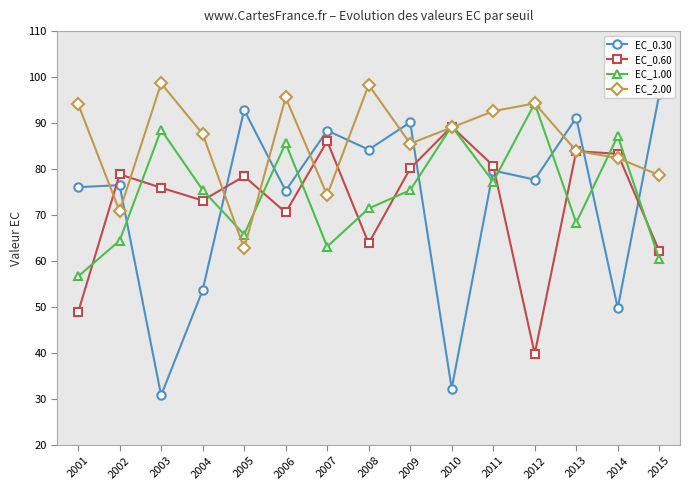

Reading left to right, list all the values displayed in this chart.

EC_0.30: 76.1	76.5	30.8	53.6	92.9	75.3	88.4	84.2	90.2	32.3	79.7	77.7	91.2	49.8	96.2
EC_0.60: 48.9	78.9	76.0	73.2	78.4	70.6	86.1	63.8	80.1	89.2	80.7	39.8	83.9	83.3	62.2
EC_1.00: 56.6	64.4	88.5	75.5	65.8	85.7	63.1	71.4	75.4	89.3	77.3	94.3	68.3	87.2	60.4
EC_2.00: 94.1	70.8	98.6	87.7	62.8	95.6	74.3	98.3	85.5	89.0	92.6	94.3	84.0	82.4	78.7